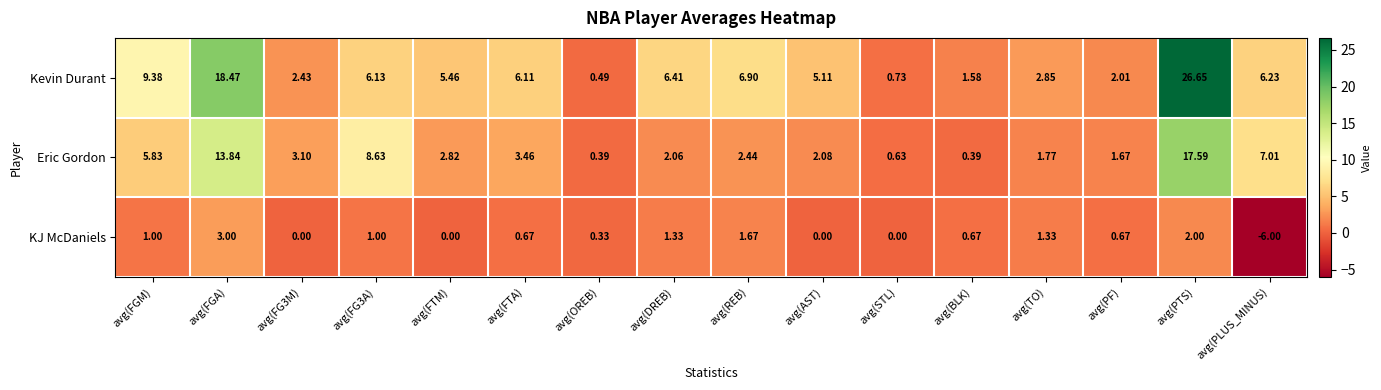

Which series has the widest spread of values?

Kevin Durant